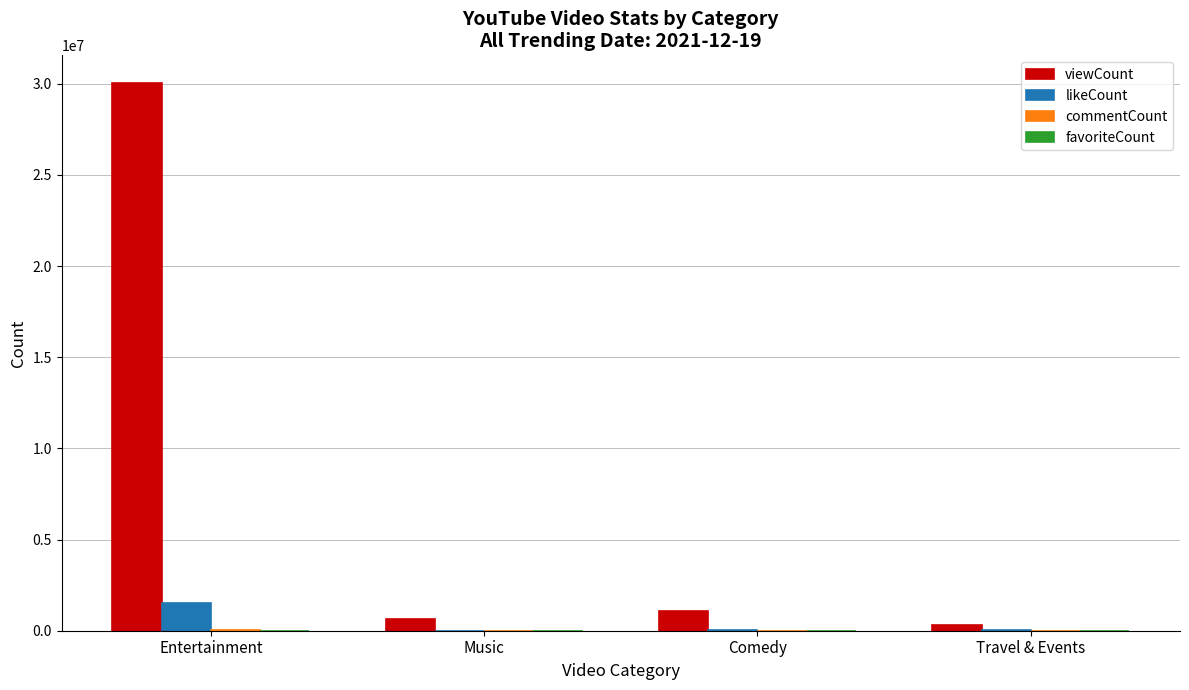

Which series changed the most between Entertainment and Comedy?

viewCount